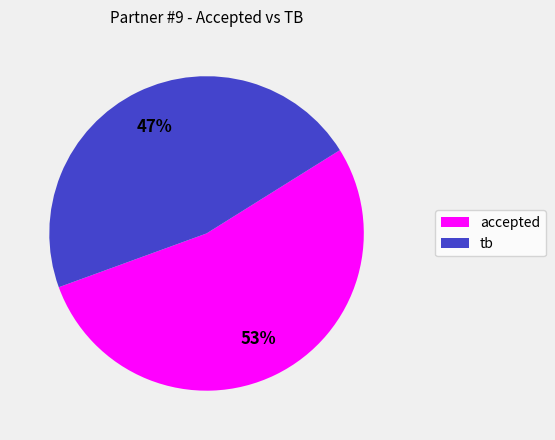

What is the ratio of the value at accepted to the value at tb?

1.1